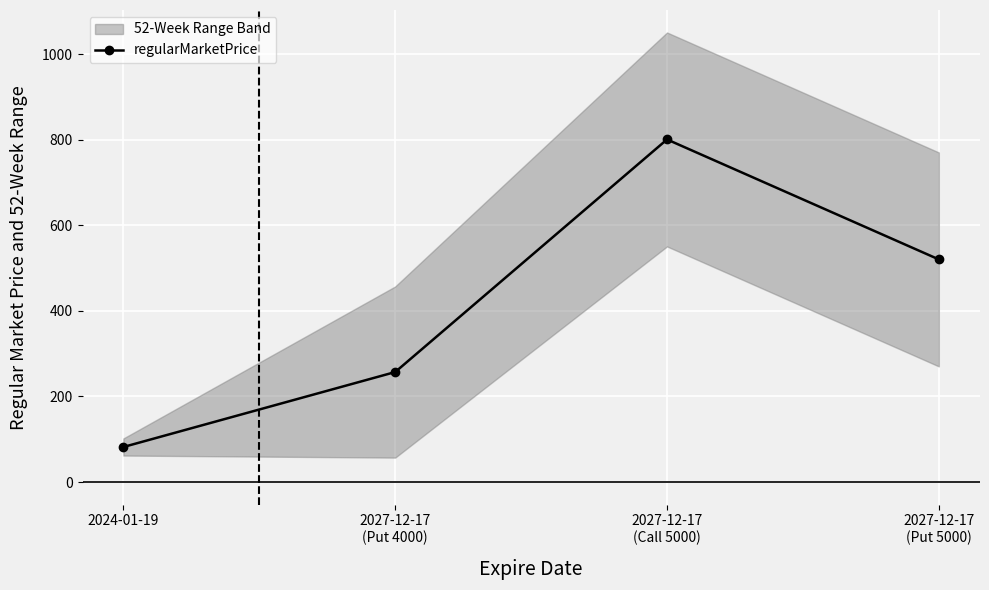

What is the smallest value displayed?

81.9